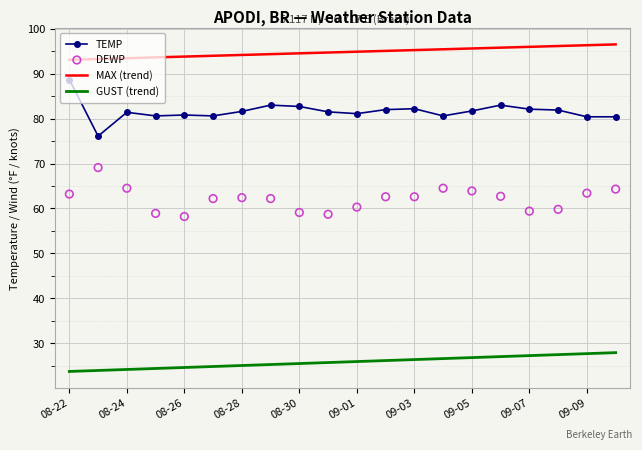

What is the maximum value for GUST (trend)?

27.9